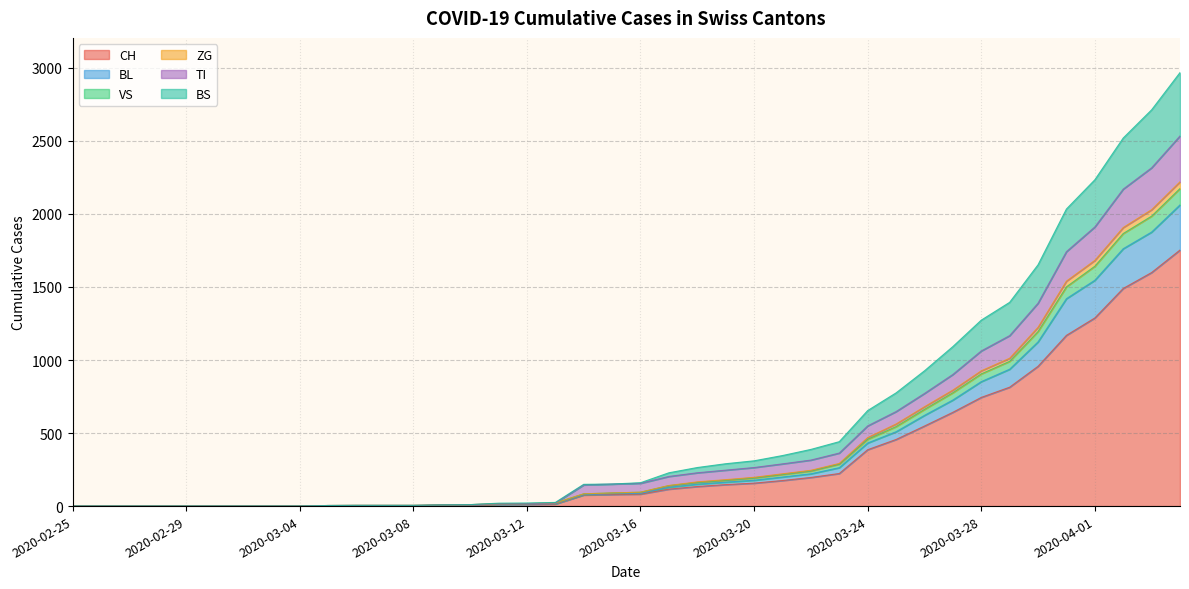

What is the maximum value for CH?

1753